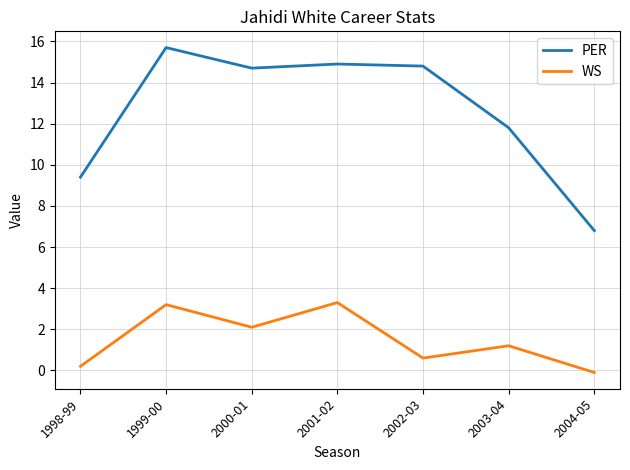

True or false: PER and WS cross at least once.

False